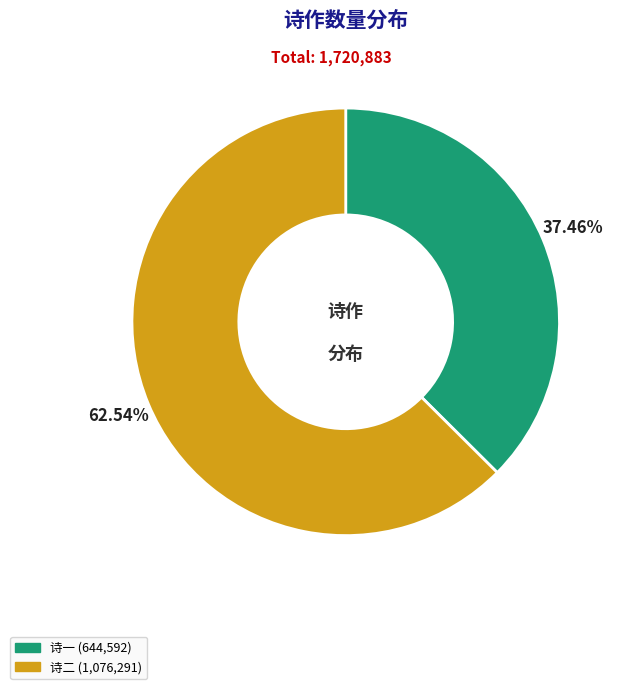

Is there a majority slice in this chart?

Yes